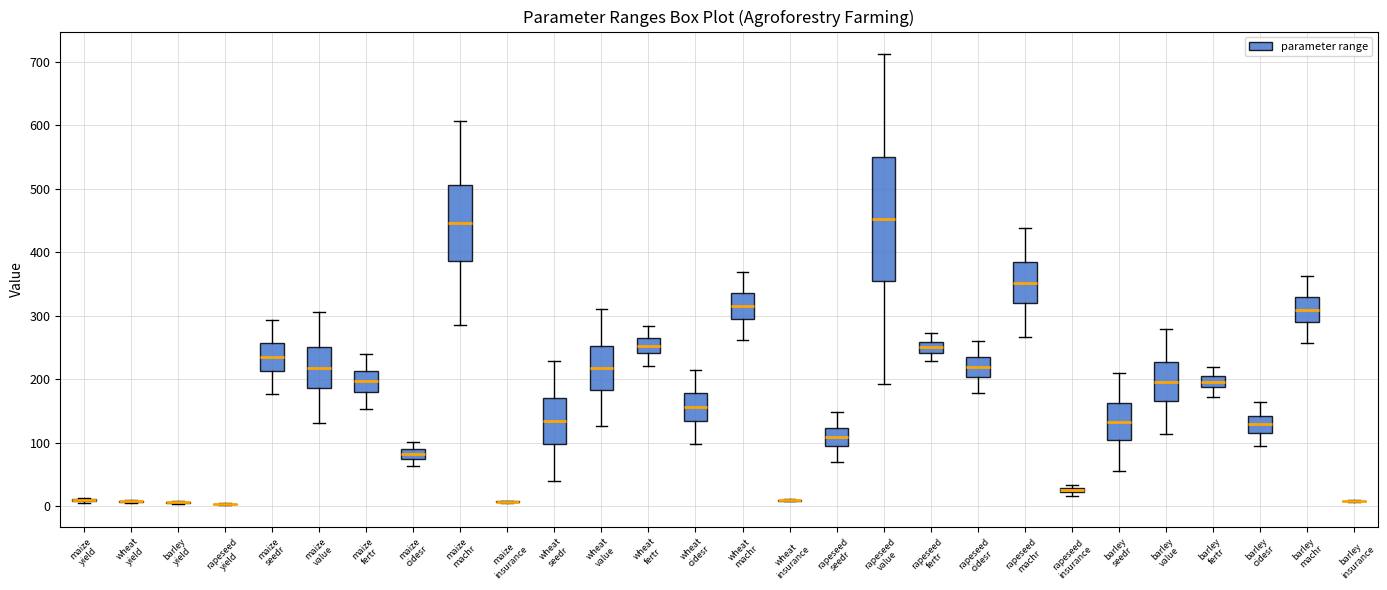

Which box is the tallest, from its lower edge to its upper edge?

rapeseed value